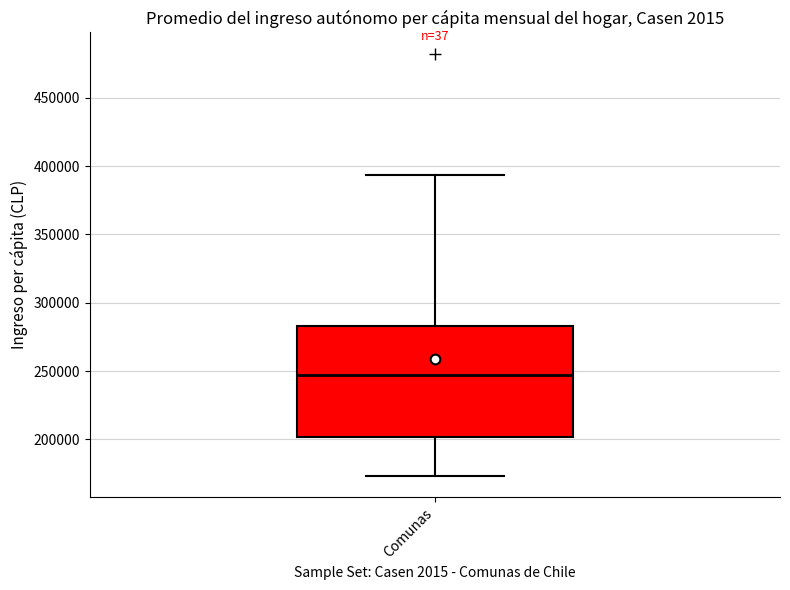

Transcribe this box plot: give where the median line is, the range the box spans, and where the two whiskers end, as read against the y-axis. The values are not printed on the chart, so give them approximately, as read against the axis.

median 245000, box 200000 to 285000, whiskers 175000 to 395000